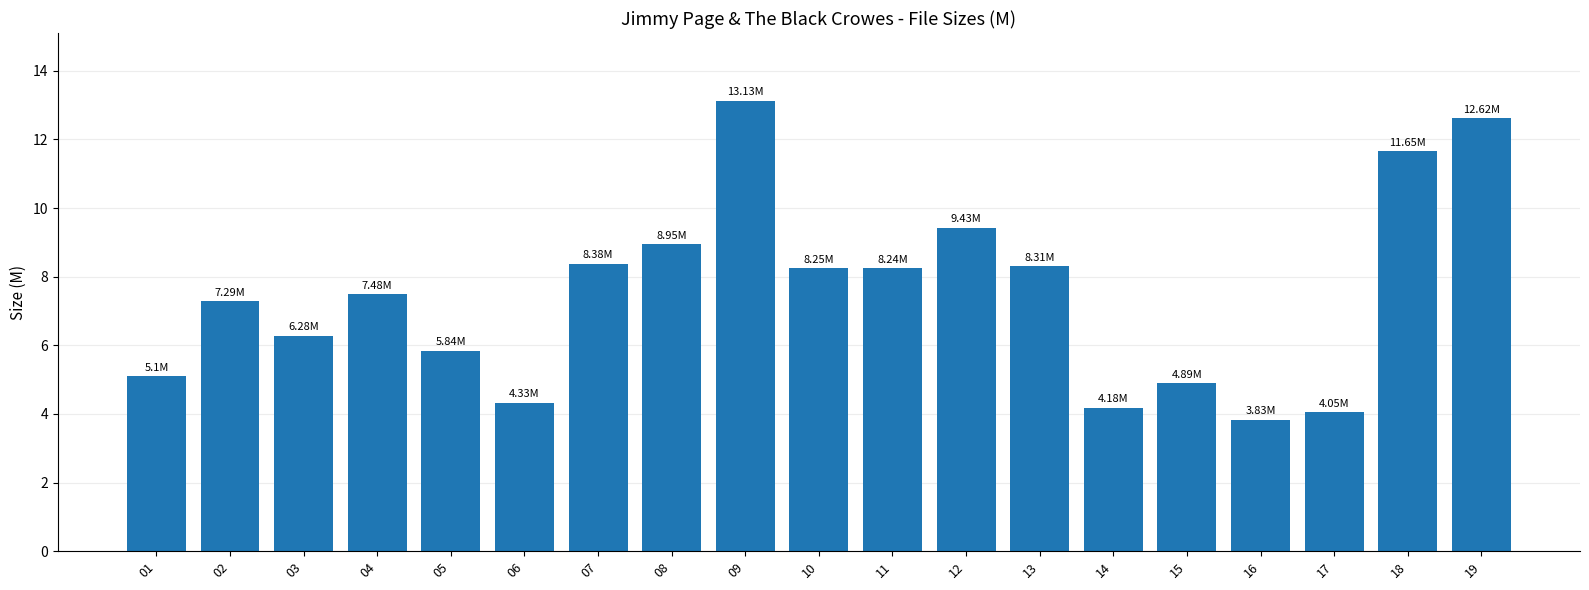

What is the difference between the second highest and second lowest values?

8.6